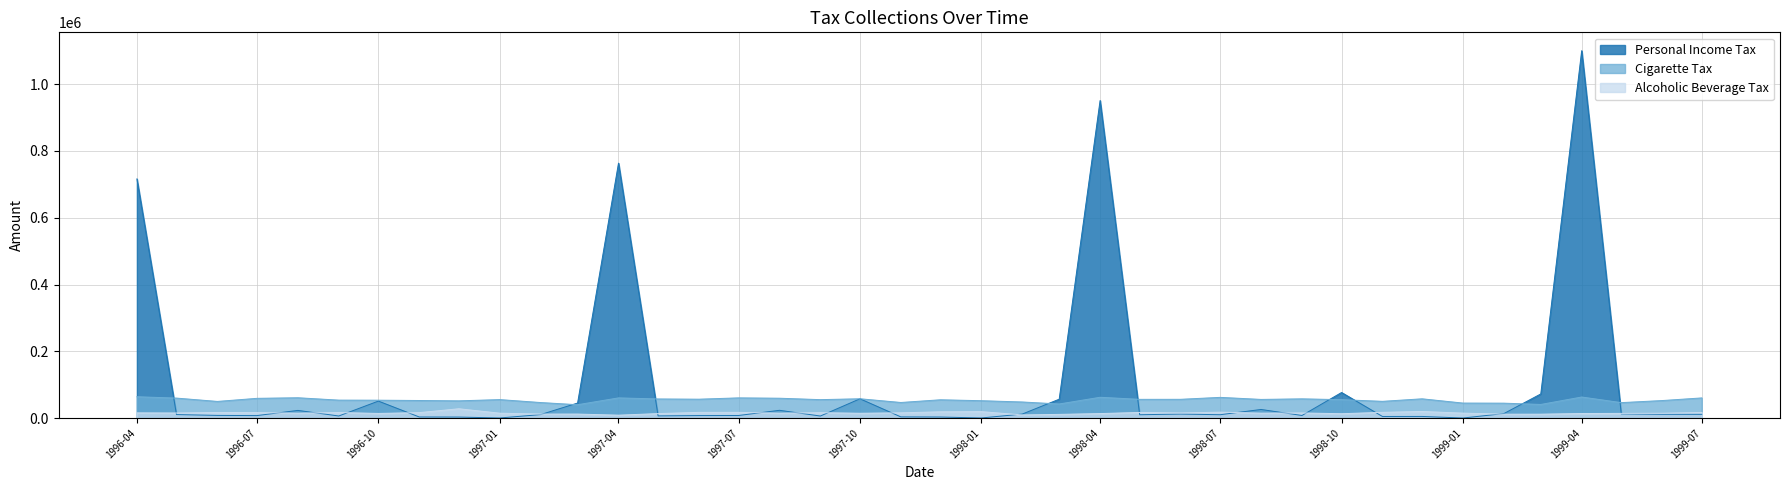

Is the value of Personal Income Tax at 1999-03-01 greater than the value of Cigarette Tax at 1997-11-01?

Yes